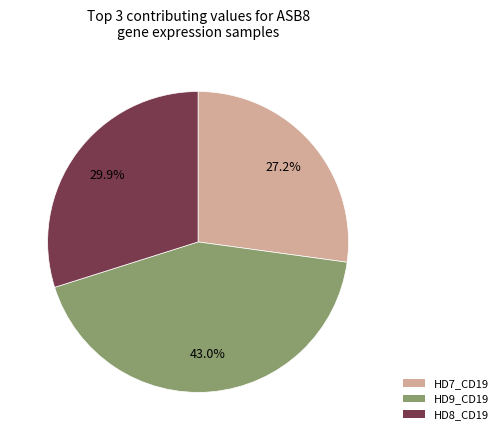

What percentage is the HD7_CD19 slice, to the nearest percent?

27%